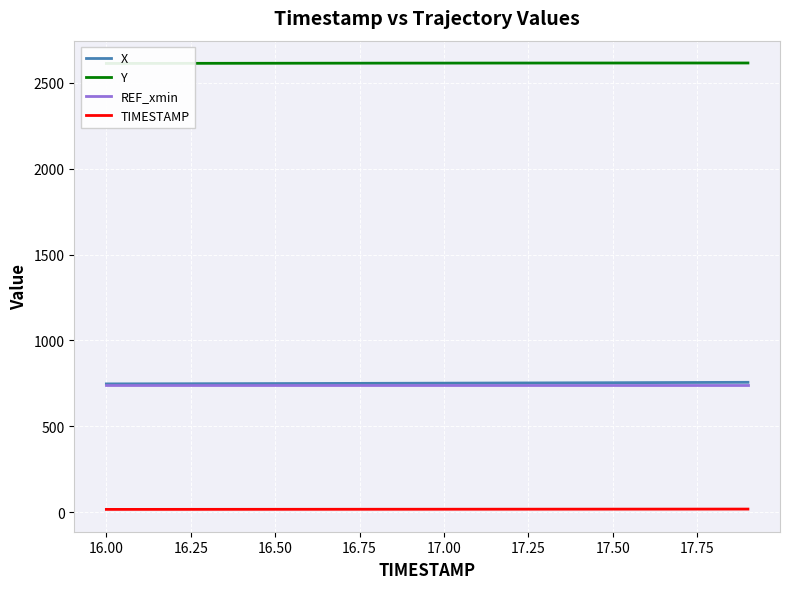

What is the maximum value for X?

756.3